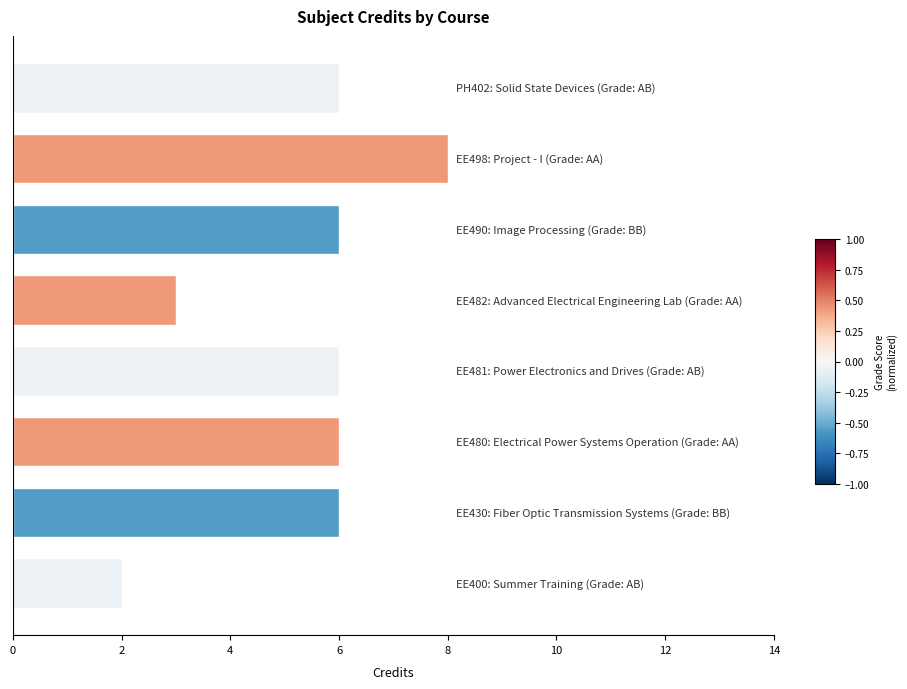

What is the difference between the maximum and second lowest values?

5